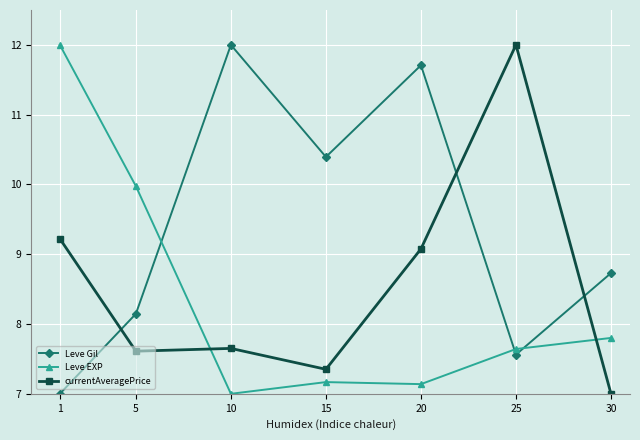

What is the sum of the currentAveragePrice values at 1 and 20?

18.3